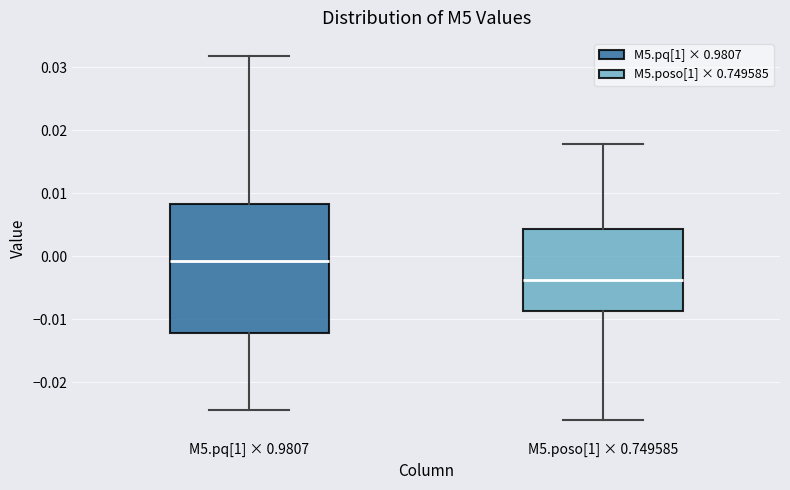

Which box is the tallest, from its lower edge to its upper edge?

M5.pq[1] × 0.9807